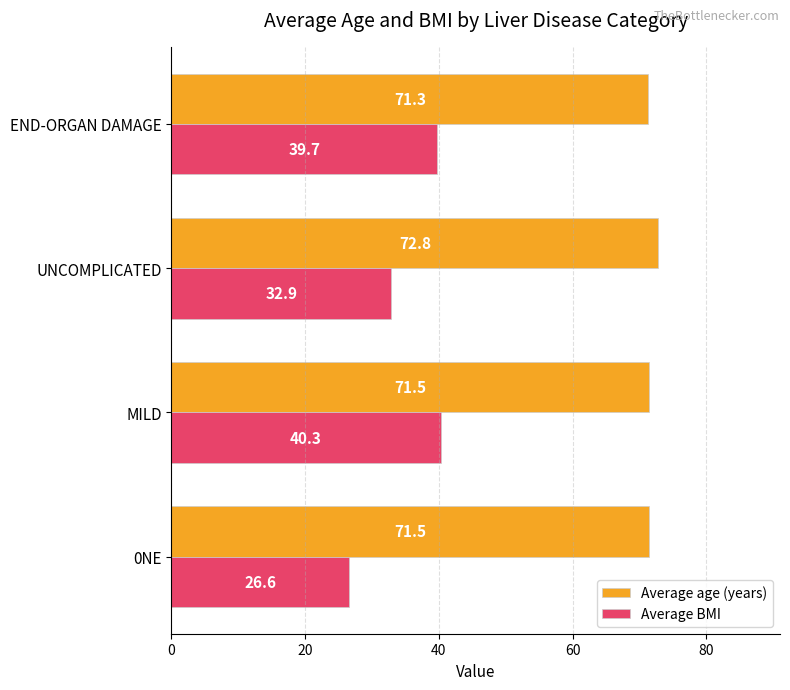

Which category has the highest value in the Average age (years) series?

UNCOMPLICATED